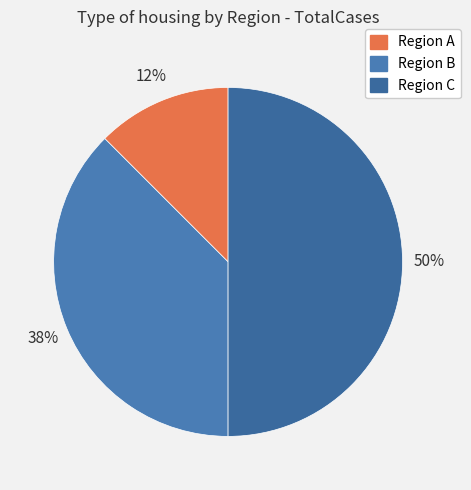

How many segments does this pie chart have?

3